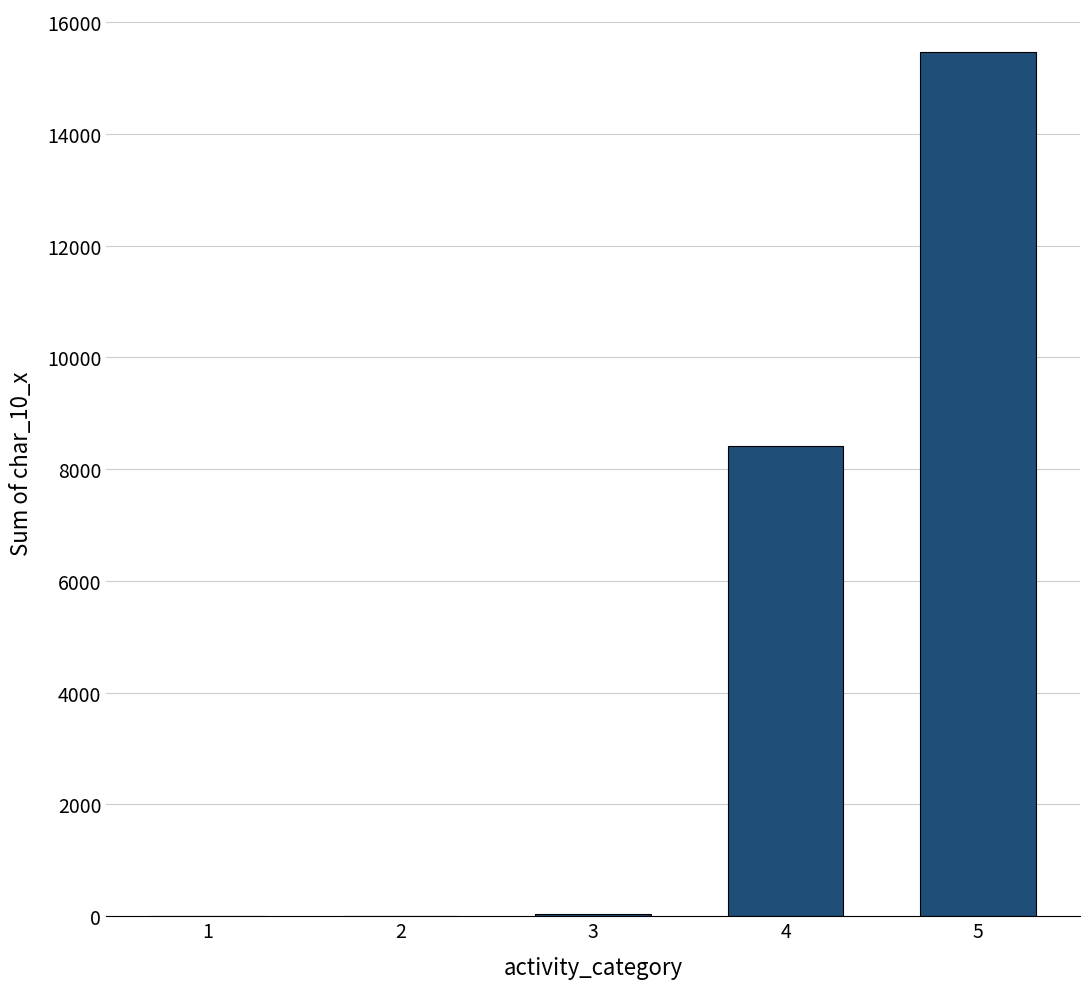

Count the number of categories in the chart.

5